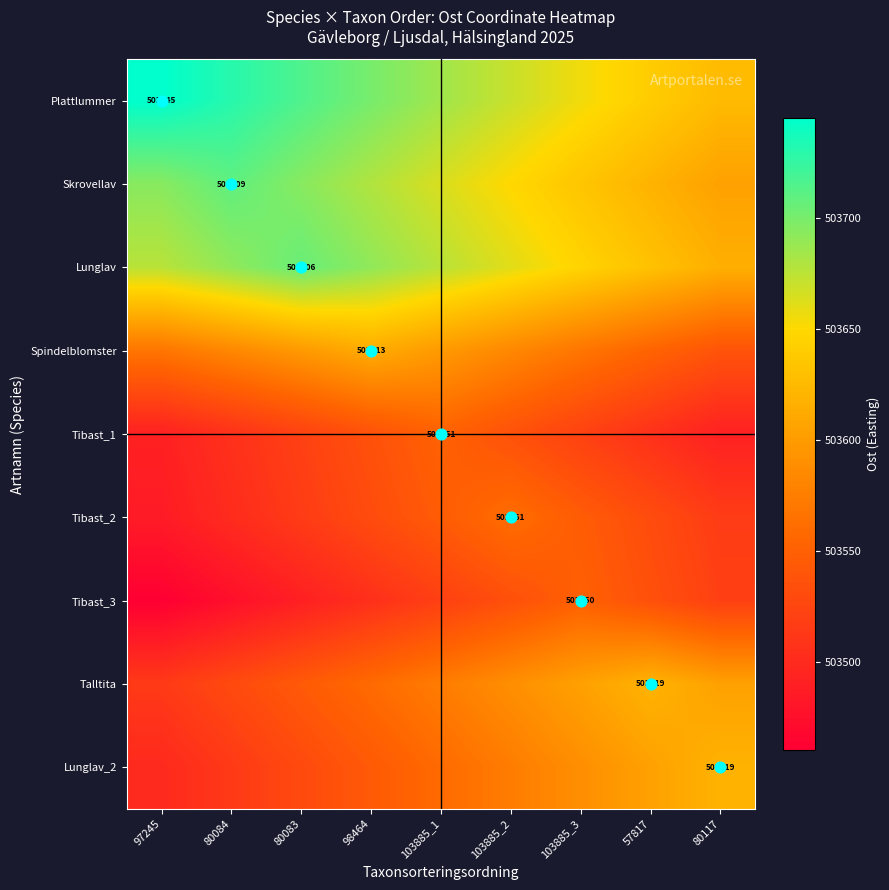

What is the highest value of the Tibast_3 series?

503550